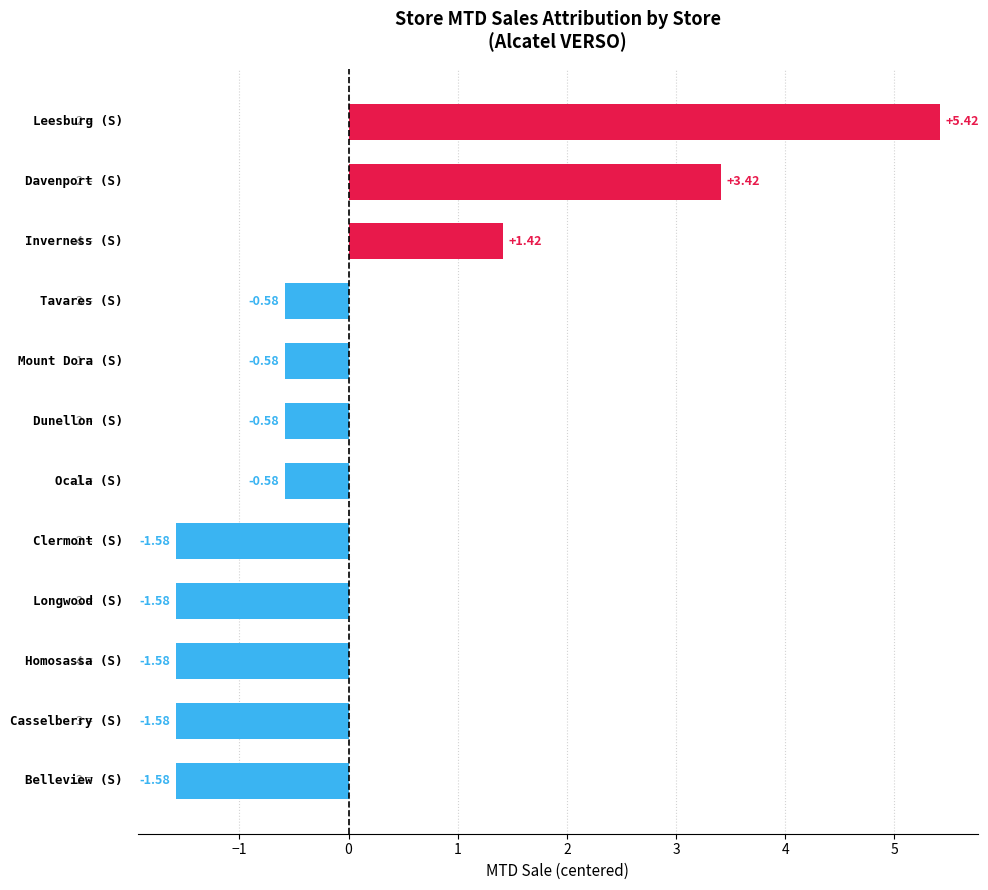

Does the chart contain stacked bars?

No